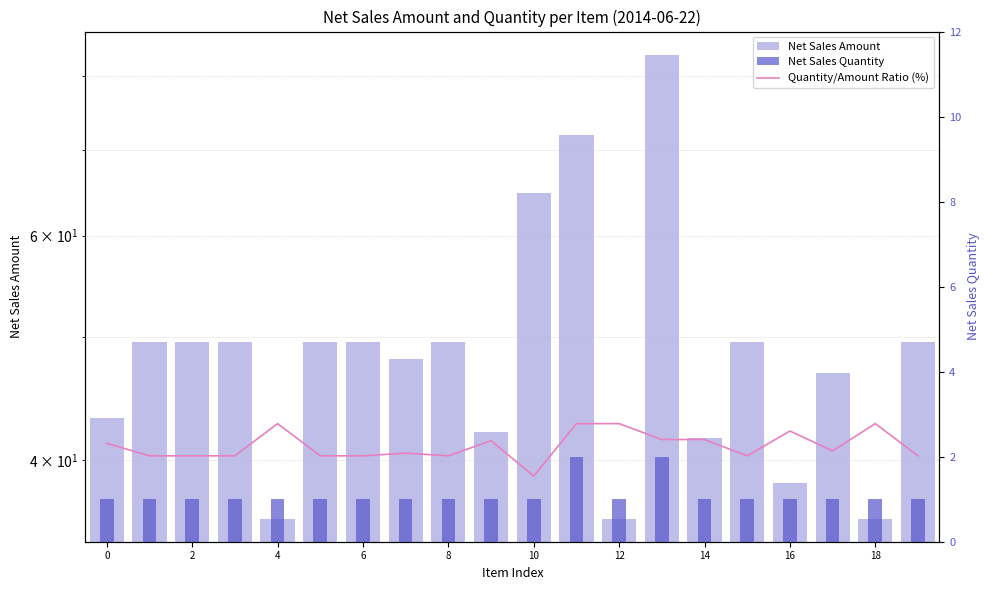

Reading left to right, extract all data points from this chart.

Net Sales Amount: 43.2	49.5	49.5	49.5	36.0	49.5	49.5	48.0	49.5	42.1	64.8	72.0	36.0	83.2	41.6	49.5	38.4	46.8	36.0	49.5
Quantity/Amount Ratio (%): 2.3	2.0	2.0	2.0	2.8	2.0	2.0	2.1	2.0	2.4	1.5	2.8	2.8	2.4	2.4	2.0	2.6	2.1	2.8	2.0
Net Sales Quantity: 1.0	1.0	1.0	1.0	1.0	1.0	1.0	1.0	1.0	1.0	1.0	2.0	1.0	2.0	1.0	1.0	1.0	1.0	1.0	1.0